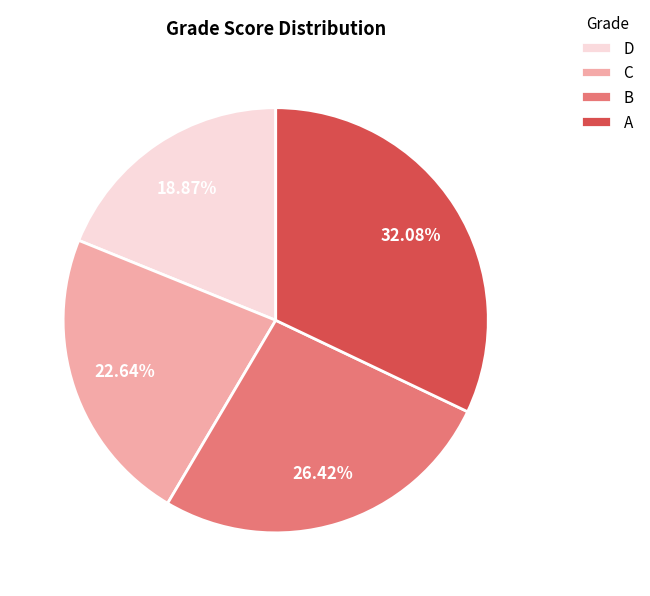

What portion of the pie excludes B?

73.6%